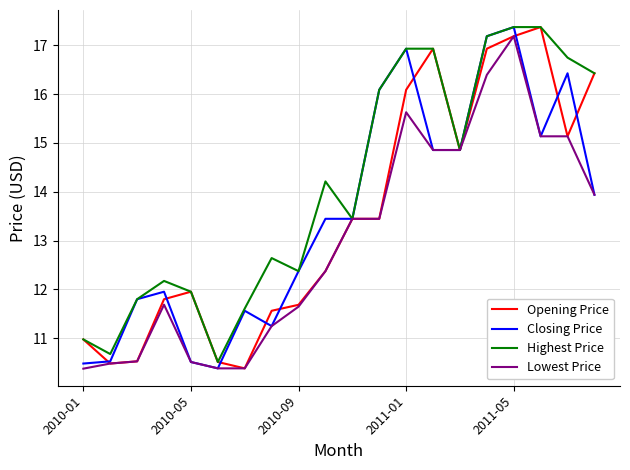

Which series has the largest total across all categories?

Highest Price